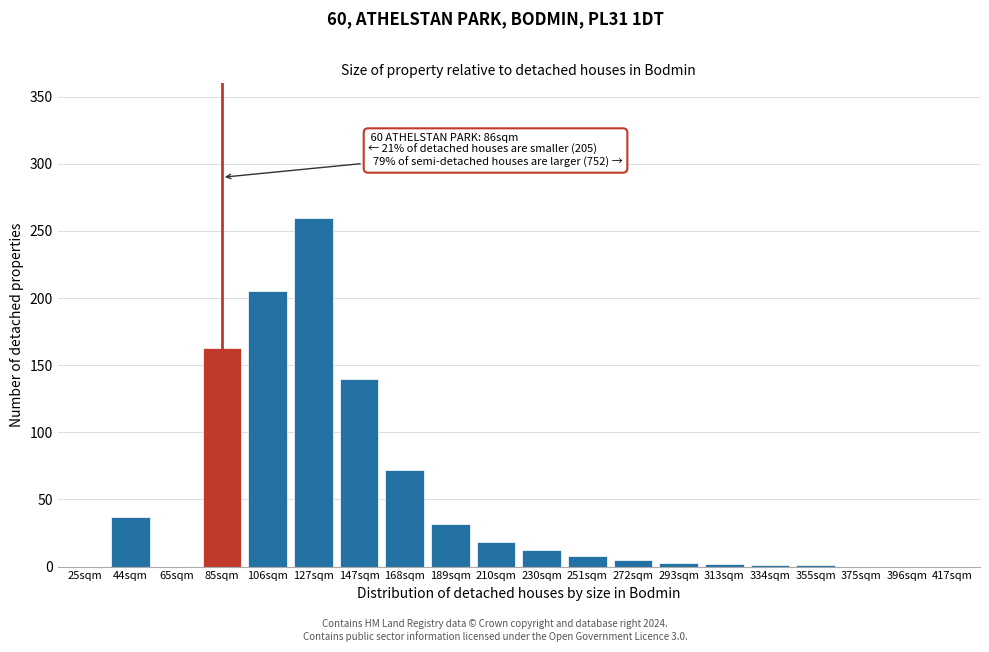

What is the sum of all values?

959